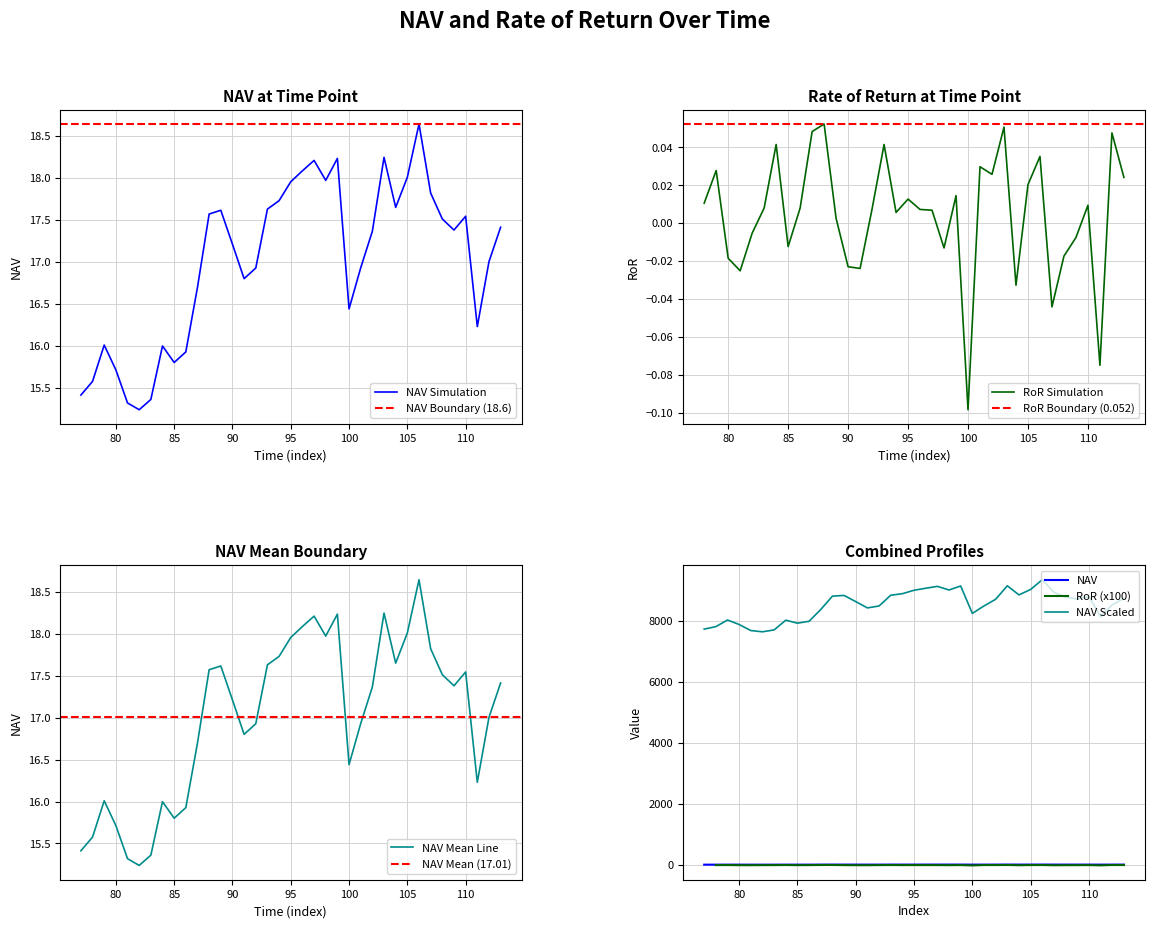

Which category has the lowest value in the RoR Simulation series?

100